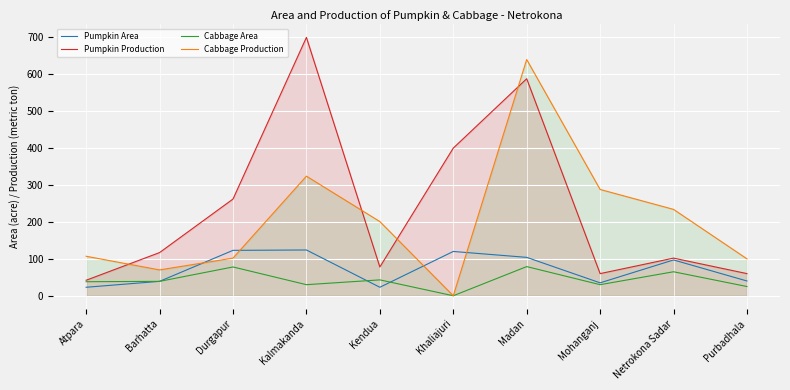

Between Khaliajuri and Madan, which is larger?

Khaliajuri